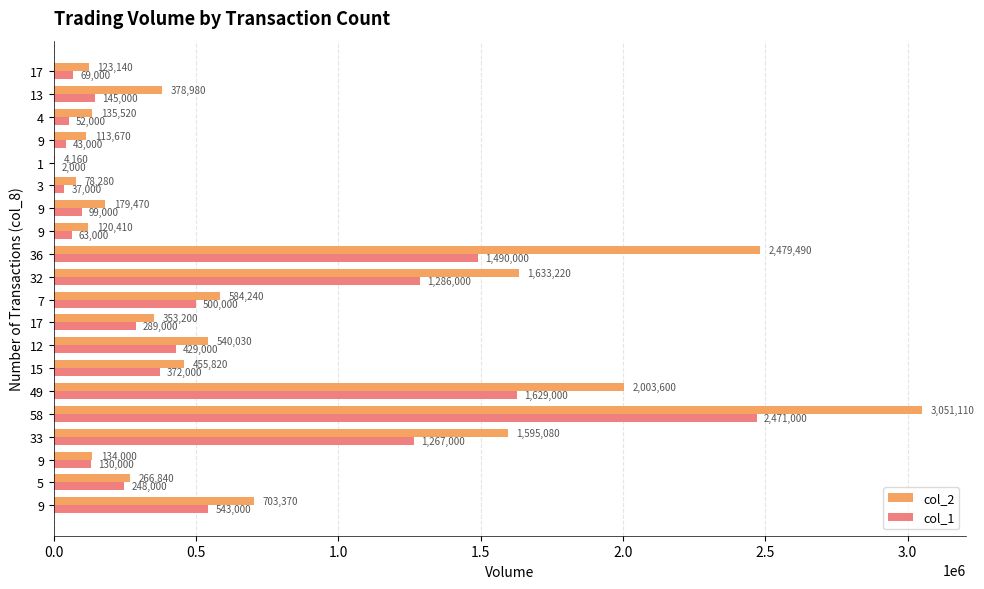

Reading left to right, extract all data points from this chart.

col_2: 703370	266840	134000	1595080	3051110	2003600	455820	540030	353200	584240	1633220	2479490	120410	179470	78280	4160	113670	135520	378980	123140
col_1: 543000	248000	130000	1267000	2471000	1629000	372000	429000	289000	500000	1286000	1490000	63000	99000	37000	2000	43000	52000	145000	69000